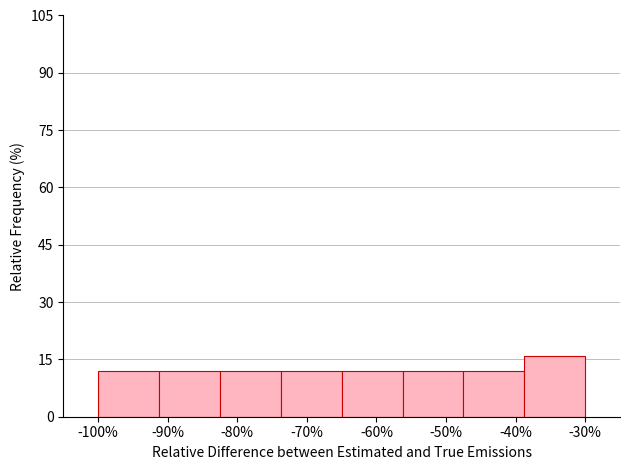

Reading left to right, transcribe this chart: for each bar, give the range it covers on the x-axis and its height. Neither the bar edges nor the heights are printed on the chart, so give them approximately, as read against the axes.

-100 to -91: 12
-91 to -82: 12
-82 to -74: 12
-74 to -65: 12
-65 to -56: 12
-56 to -47: 12
-47 to -39: 12
-39 to -30: 16